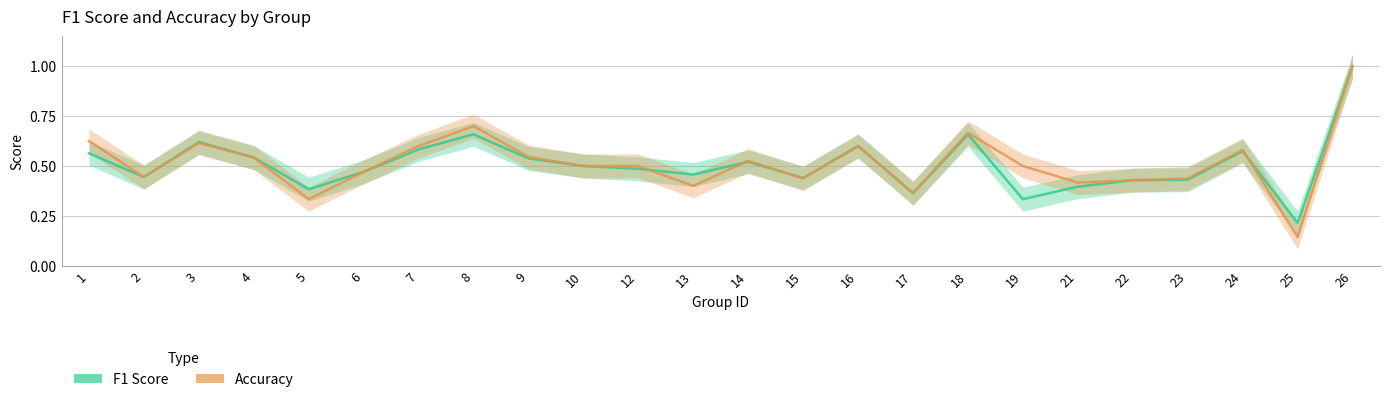

Rank the series at 16 from highest to lowest value.

F1 Score, Accuracy